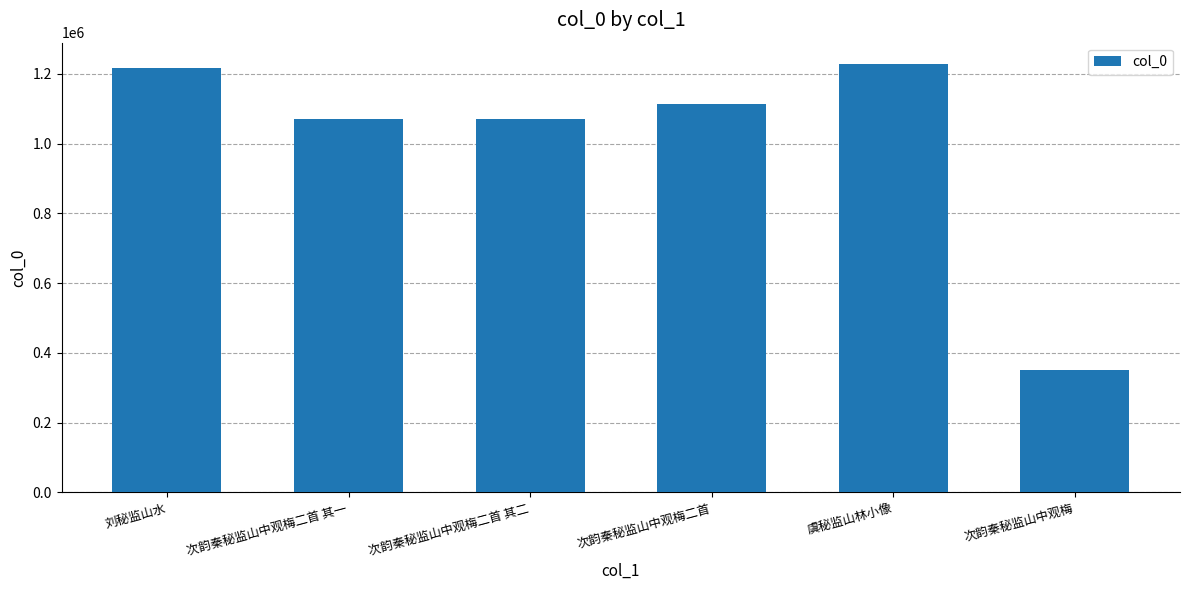

The value at 次韵秦秘监山中观梅二首 其一 is 453635. True or false?

False